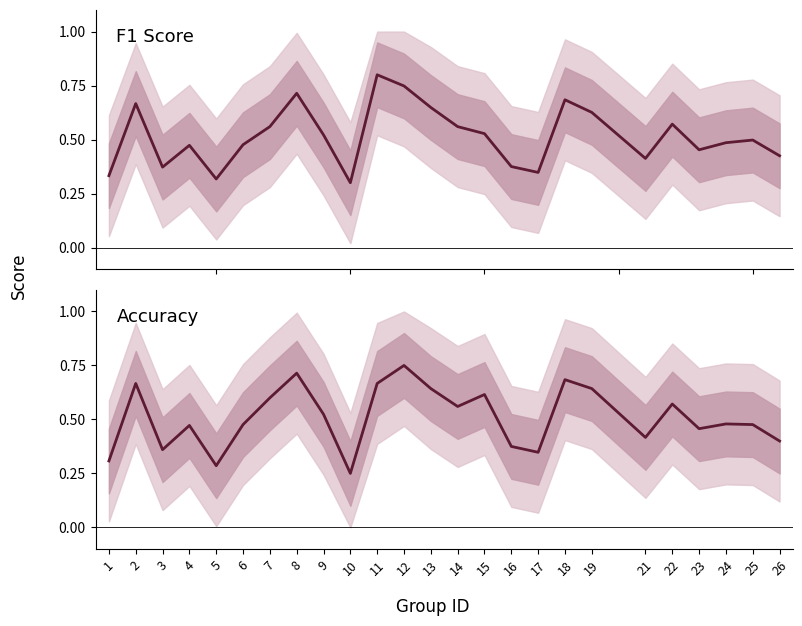

Reading left to right, what are all the values shown in this chart?

f1: 1=0.3	2=0.7	3=0.4	4=0.5	5=0.3	6=0.5	7=0.6	8=0.7	9=0.5	10=0.3	11=0.8	12=0.7	13=0.6	14=0.6	15=0.5	16=0.4	17=0.3	18=0.7	19=0.6	21=0.4	22=0.6	23=0.5	24=0.5	25=0.5	26=0.4
accuracy: 1=0.3	2=0.7	3=0.4	4=0.5	5=0.3	6=0.5	7=0.6	8=0.7	9=0.5	10=0.2	11=0.7	12=0.8	13=0.6	14=0.6	15=0.6	16=0.4	17=0.3	18=0.7	19=0.6	21=0.4	22=0.6	23=0.5	24=0.5	25=0.5	26=0.4